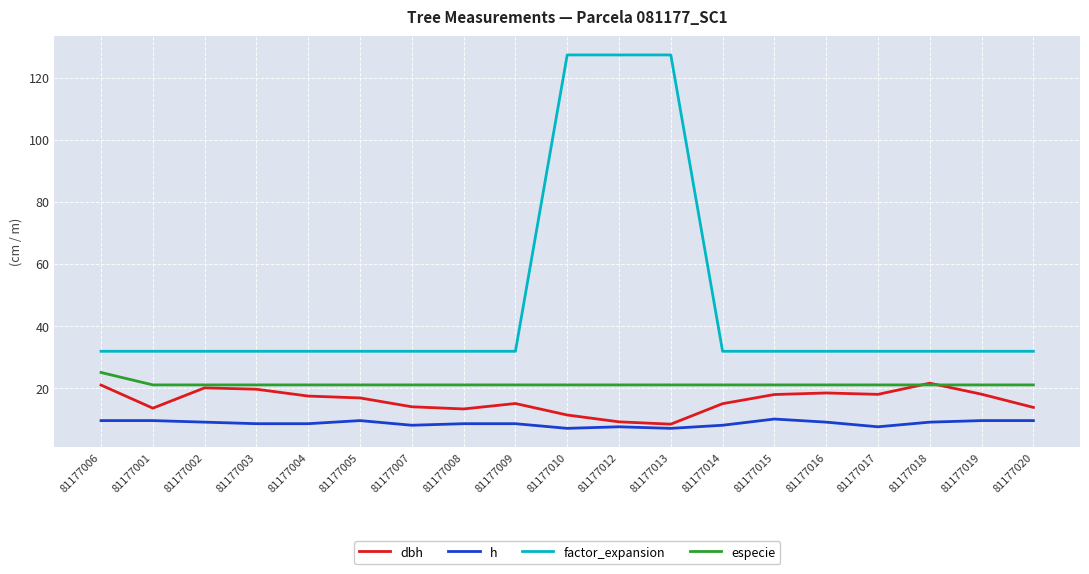

At how many categories does at least one series exceed 45?

3